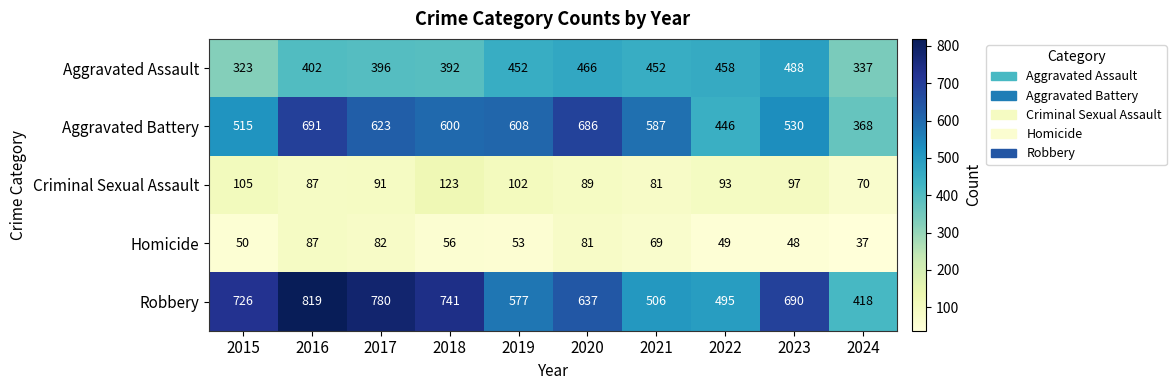

What is the difference between the maximum and minimum values in the Aggravated Assault series?

165